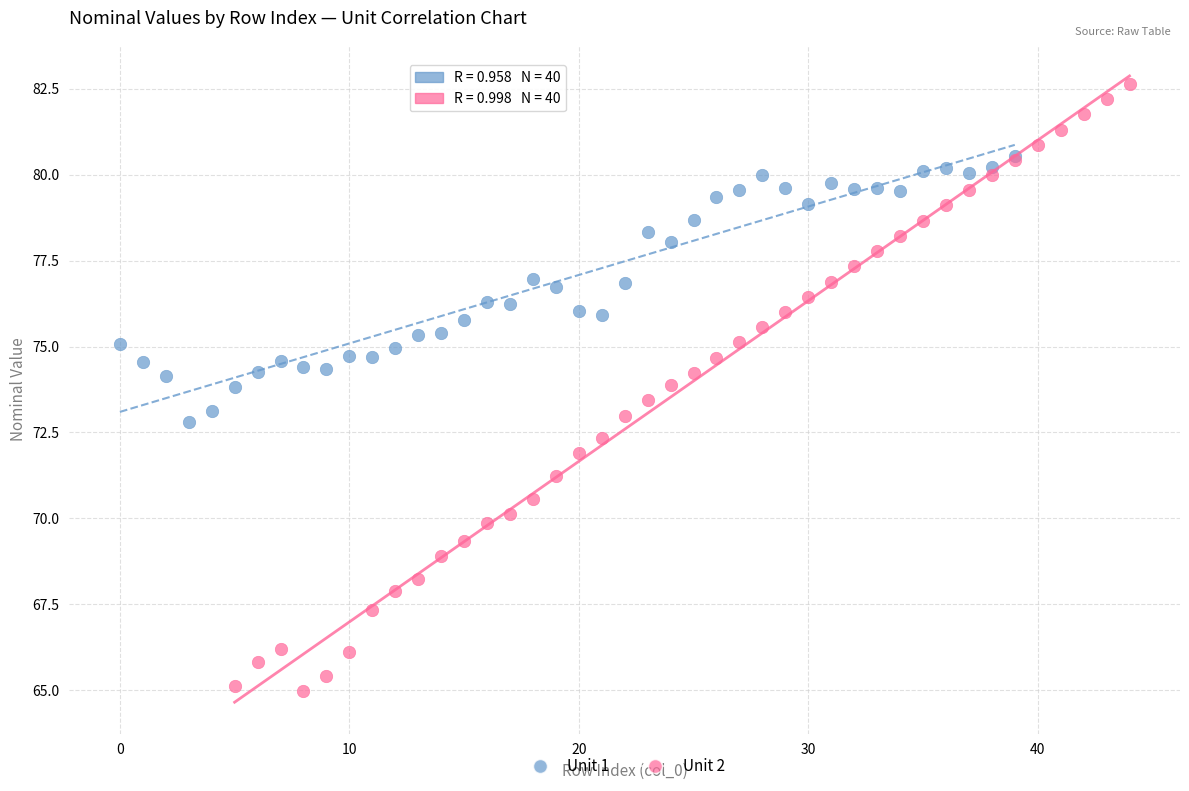

Which series reaches the minimum Y coordinate?

Unit 2